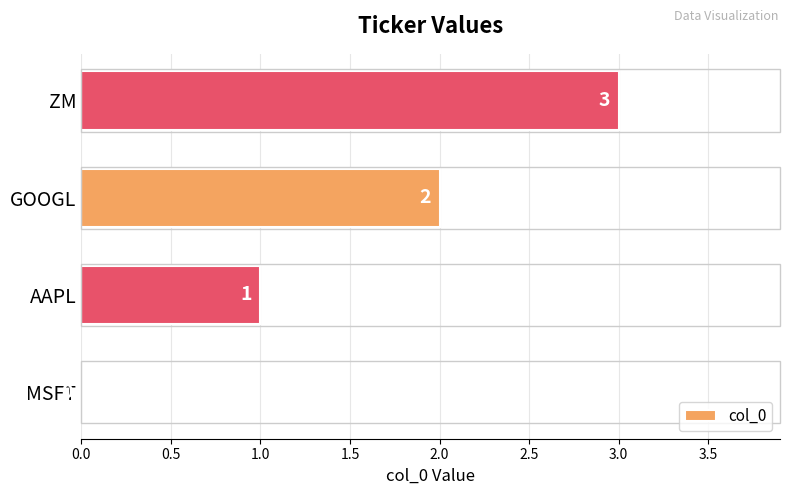

At which label is the value closest to 1?

AAPL